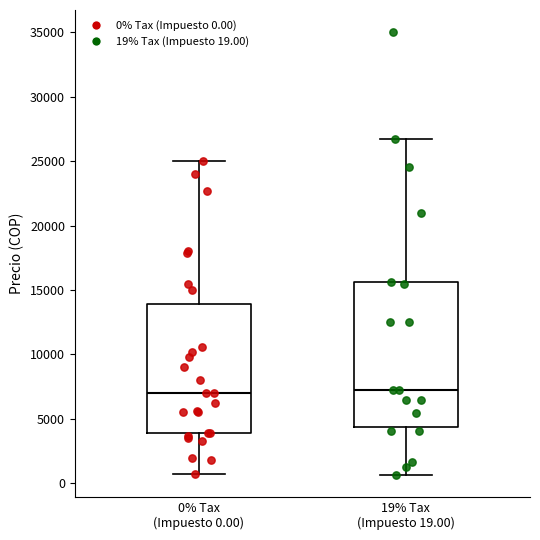

Where does the upper whisker of the box for 19% Tax (Impuesto 19.00) end on the y-axis? The values are not printed on the chart, so give them approximately, as read against the axis.

26500